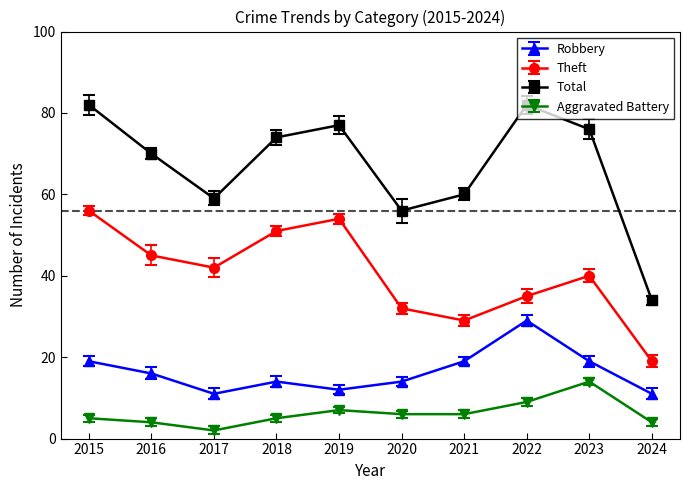

Count the number of categories in the chart.

10